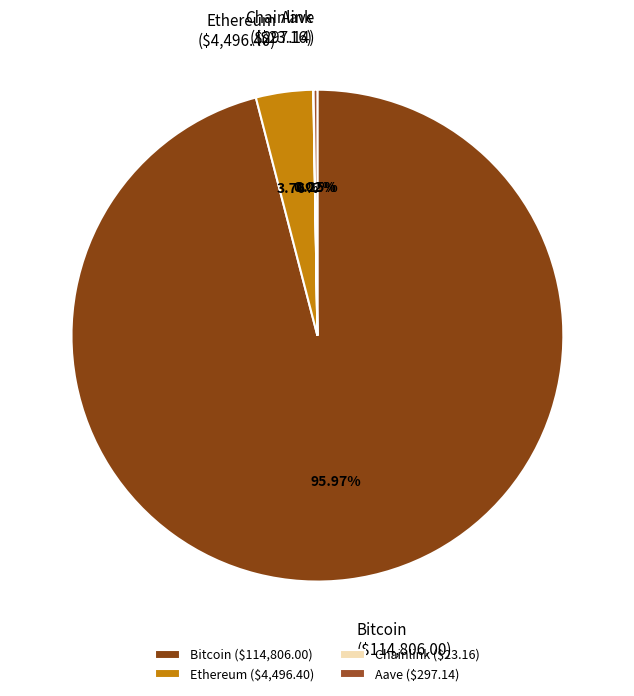

To the nearest percent, what is the difference between the largest and smallest slice percentages?

96%